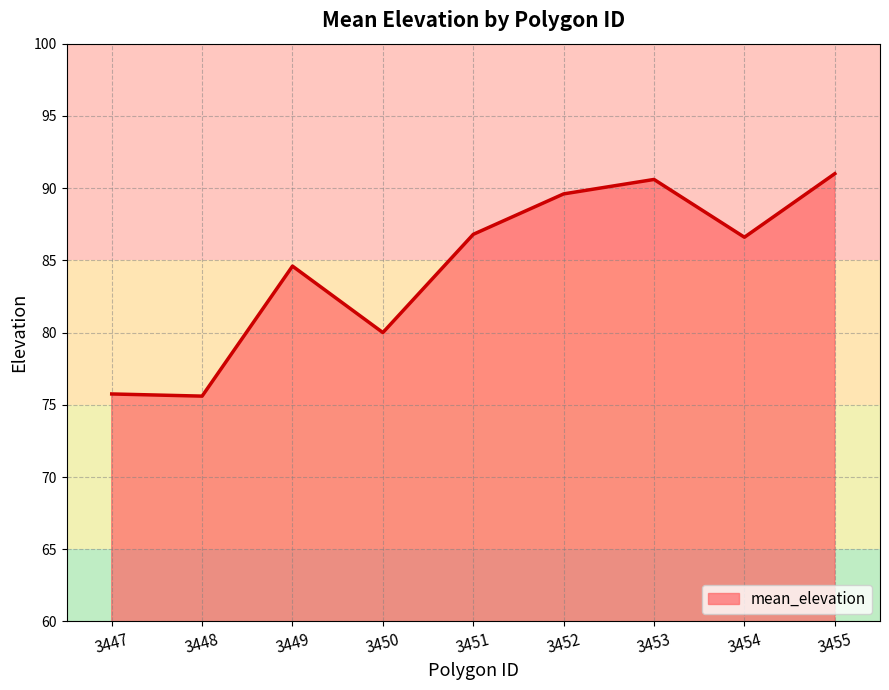

How many distinct data groups are displayed?

1